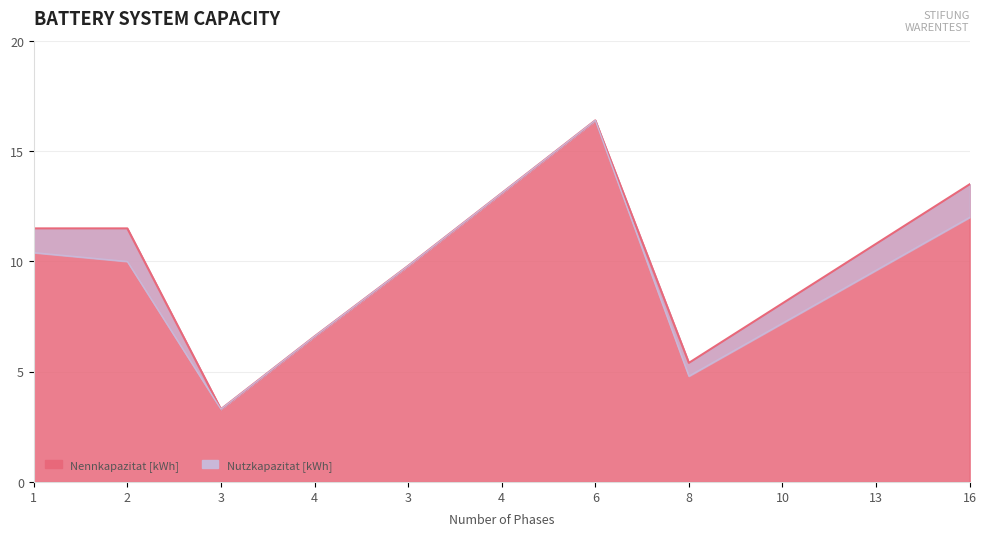

True or false: Nutzkapazitat [kWh] and Nennkapazitat [kWh] intersect in this chart.

False